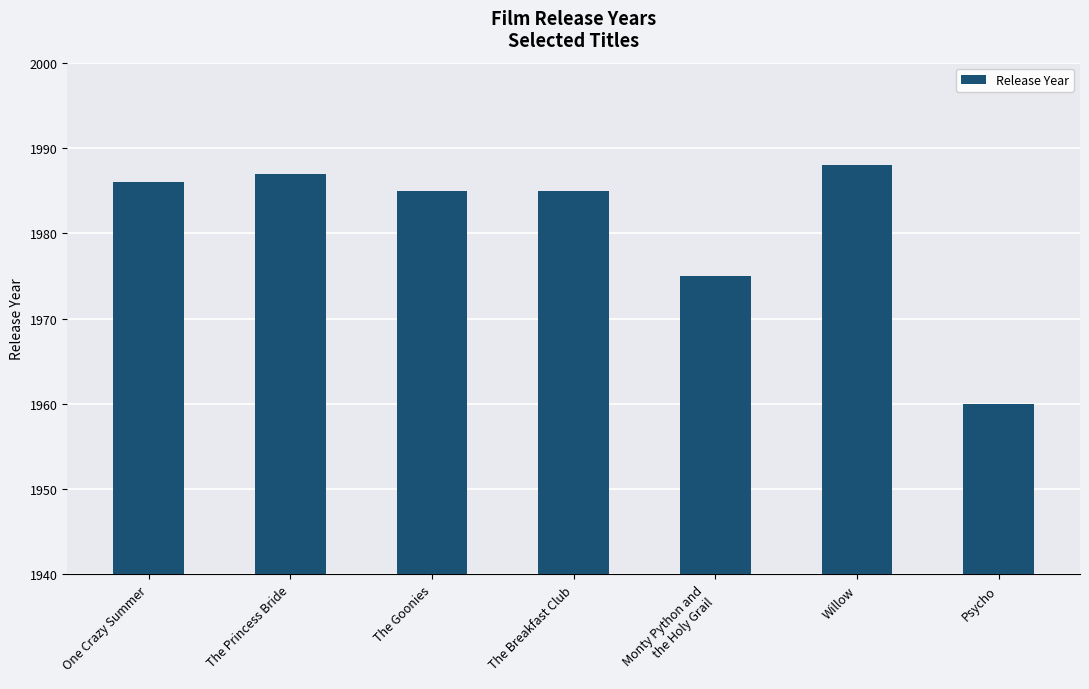

What is the change in value from One Crazy Summer to Monty Python and
the Holy Grail?

-11